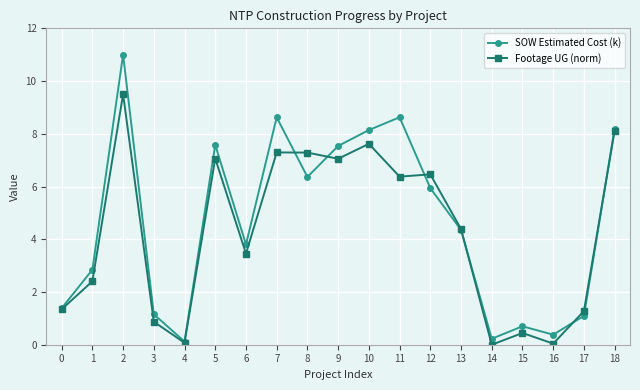

Which series changed the most between 15 and 18?

Footage UG (norm)